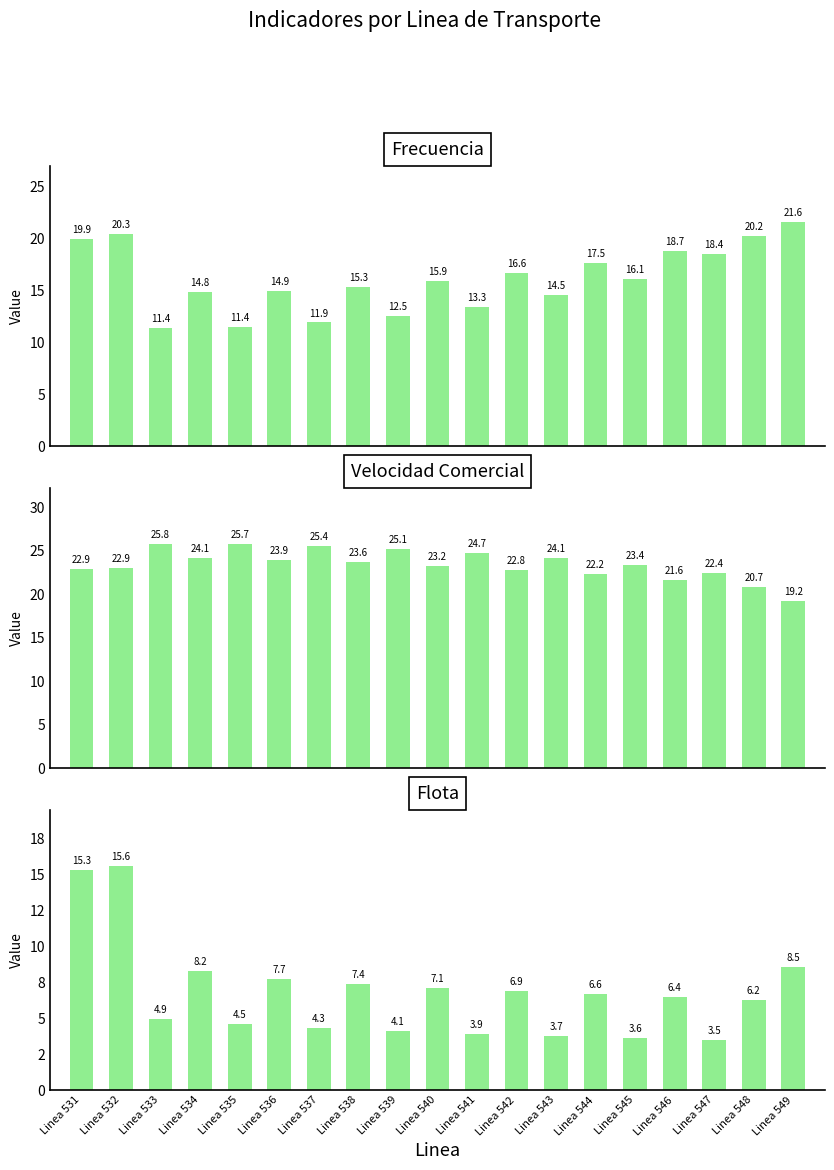

What is the maximum value for Velocidad Comercial?

25.8